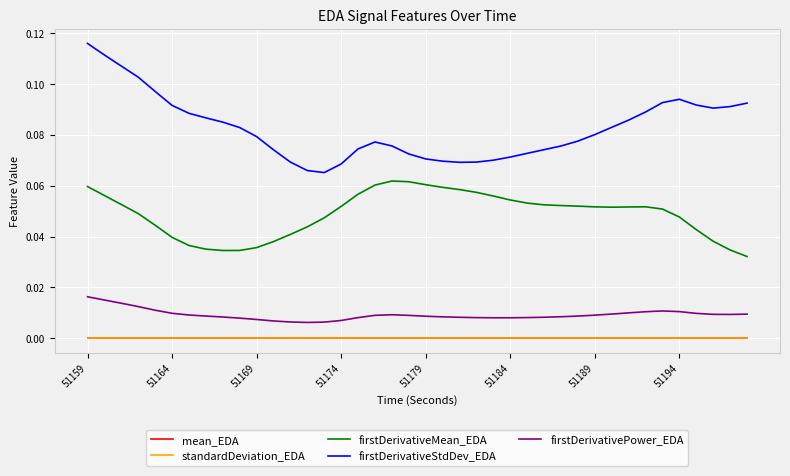

Which series has the largest total across all categories?

firstDerivativeStdDev_EDA